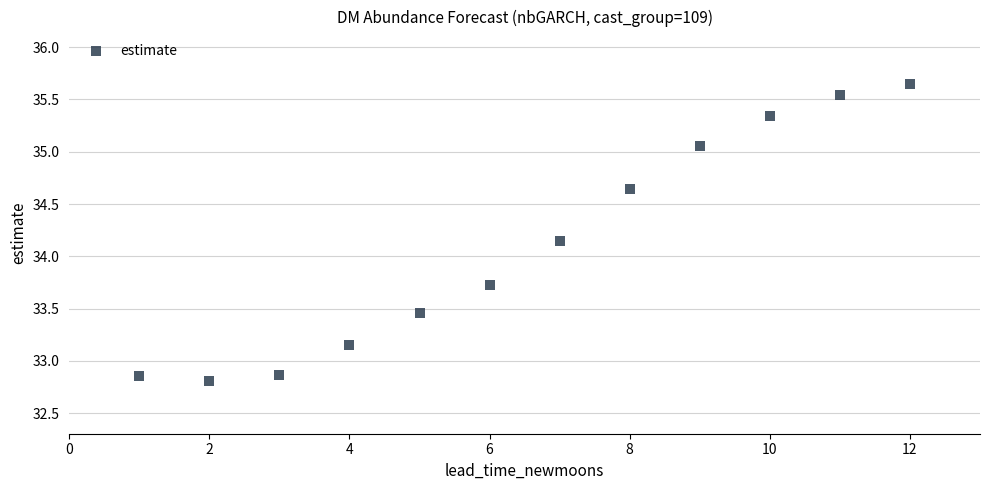

What is the range of Y values (max minus min)?

2.8